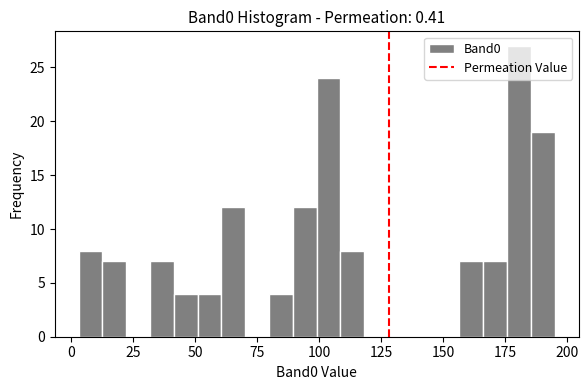

Read against the x-axis, roughly where is the centre of the tallest bar?

180